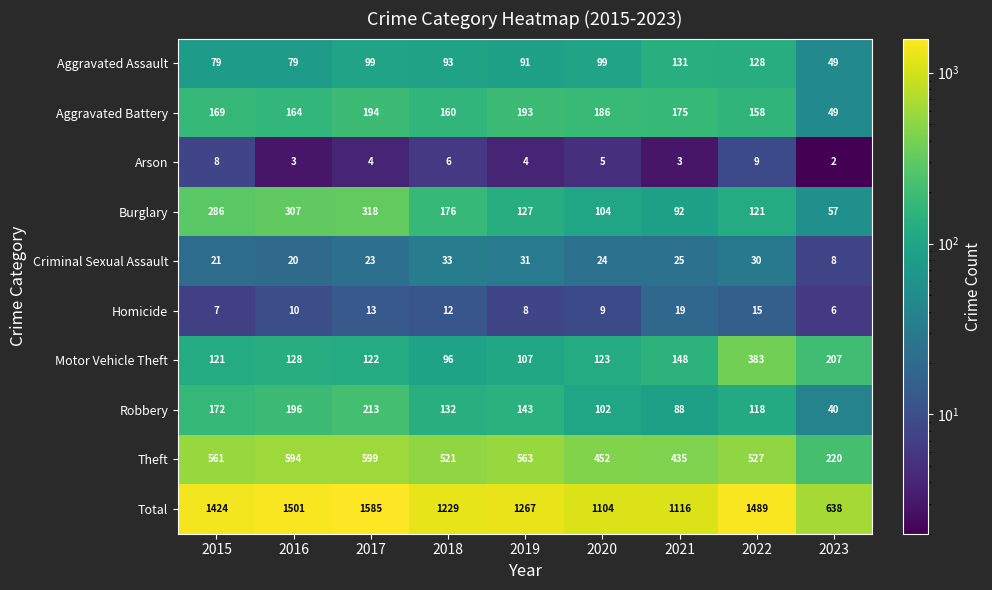

How many values in the Arson series are below 4?

3